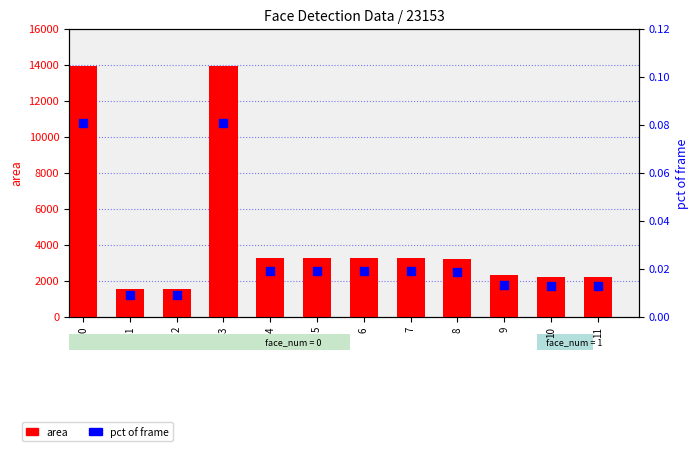

Which series reaches the maximum Y coordinate?

area